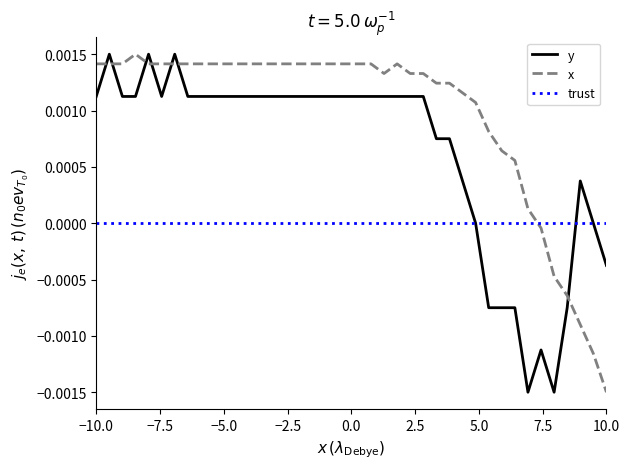

Which series has the largest total across all categories?

x